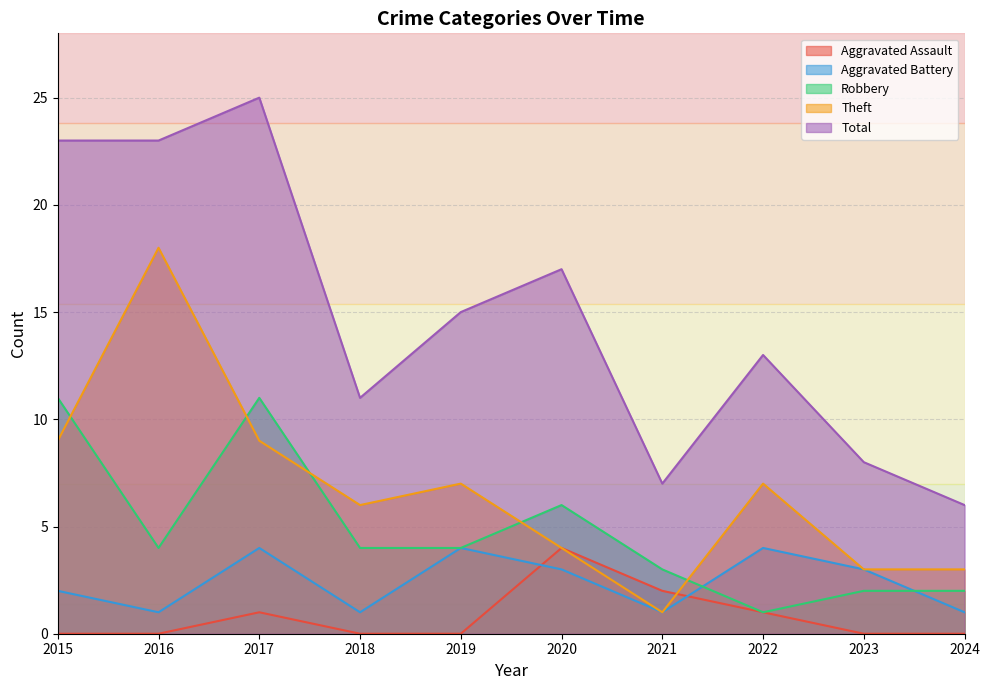

Where is Aggravated Assault nearest to the value 2?

2021